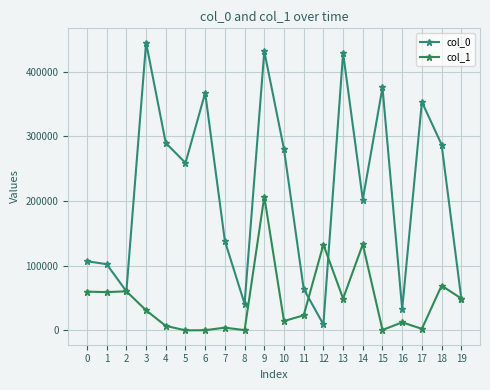

Where is the first local minimum for col_1?

1